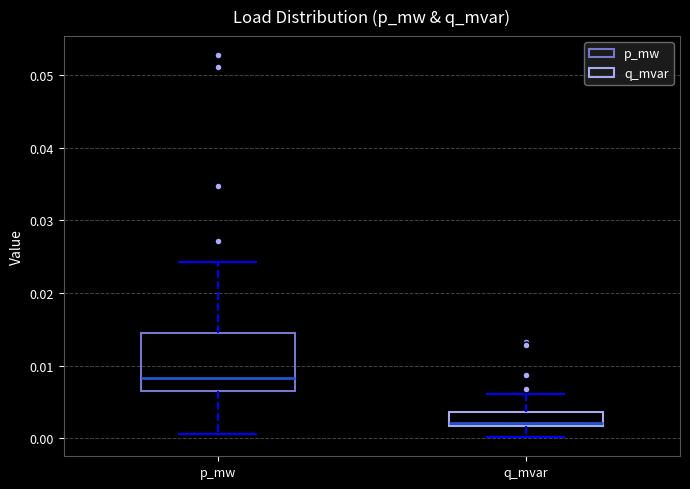

Which box has the lowest median line?

q_mvar